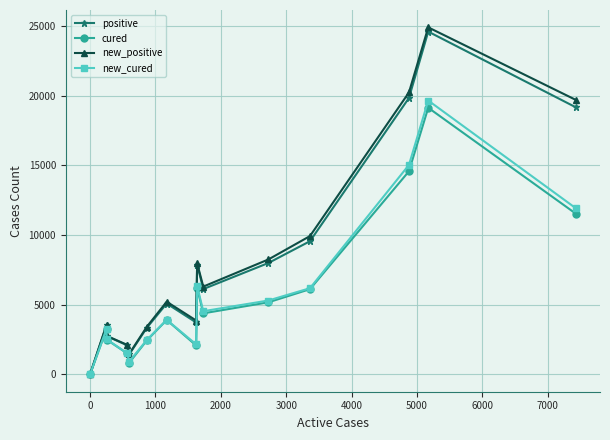

Rank the series by their maximum value, from lowest to highest.

cured, new_cured, positive, new_positive